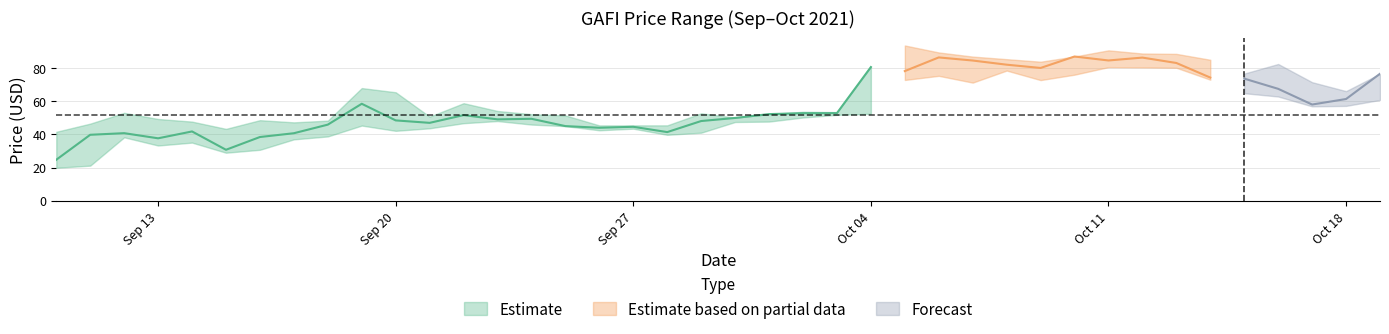

Reading left to right, what are all the values shown in this chart?

close: 24.7	39.8	40.8	37.7	41.8	30.8	38.5	40.8	46.0	58.6	48.5	47.0	51.7	49.1	49.5	45.1	44.1	44.6	41.5	48.1	50.0	52.3	52.9	52.9	80.8	78.4	86.6	84.7	82.2	80.2	87.2	84.8	86.5	83.3	74.4	73.8	67.6	58.1	61.5	76.7
high: 41.6	46.6	53.1	49.4	47.8	43.4	48.7	47.3	48.4	68.1	65.5	50.8	58.9	54.2	52.3	51.5	45.5	45.5	45.5	52.8	50.2	52.3	53.7	53.5	81.1	93.8	89.6	87.1	85.6	84.0	87.2	90.9	89.0	88.8	85.2	76.8	82.7	71.6	66.2	76.7
low: 19.9	21.1	38.3	33.3	35.1	29.0	30.7	37.0	38.8	45.4	42.2	43.8	46.8	48.1	46.0	45.1	42.5	43.5	39.8	41.1	47.5	47.8	50.3	51.9	52.5	73.0	75.5	71.4	78.7	72.9	76.2	80.8	80.6	80.4	73.1	65.0	63.0	57.0	57.3	60.9